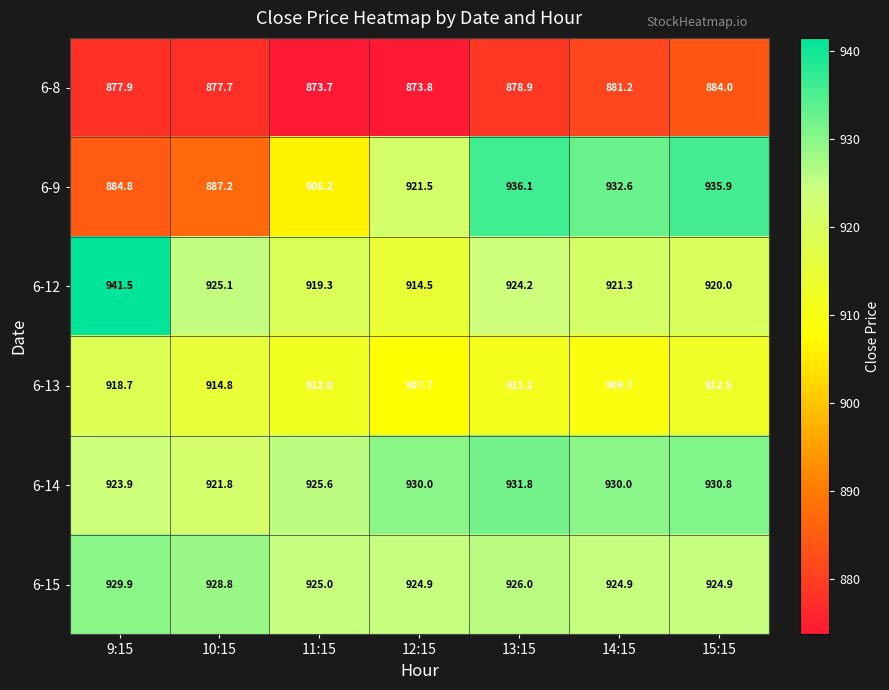

Between 10:15 and 14:15, which series saw the biggest shift?

6-9